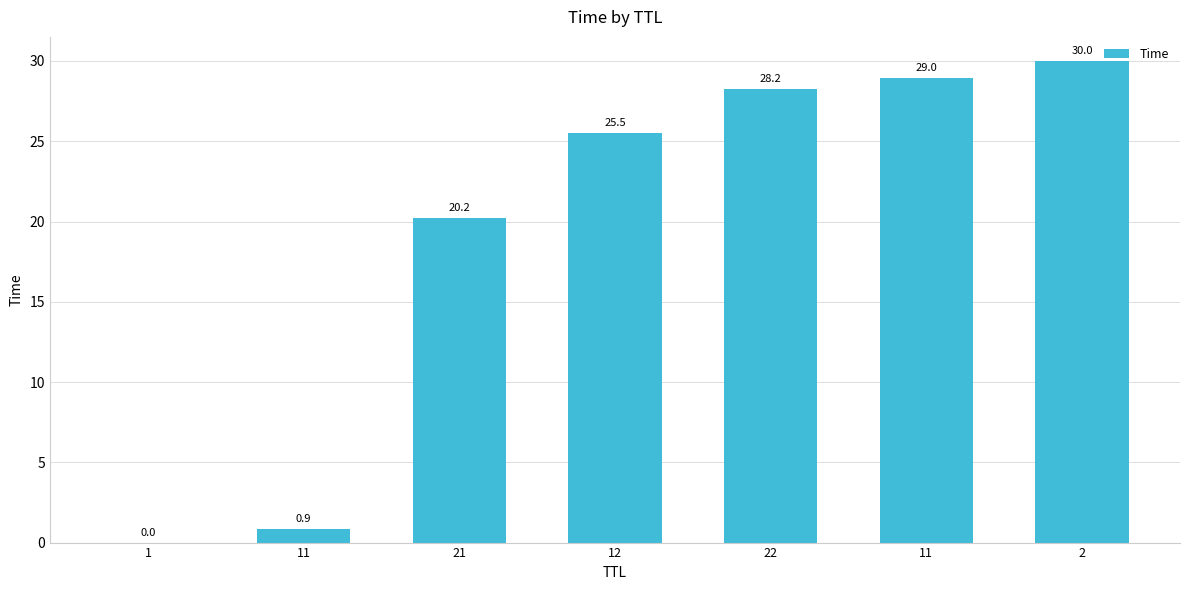

The chart shows a value of 30.0 at 2. True or false?

True